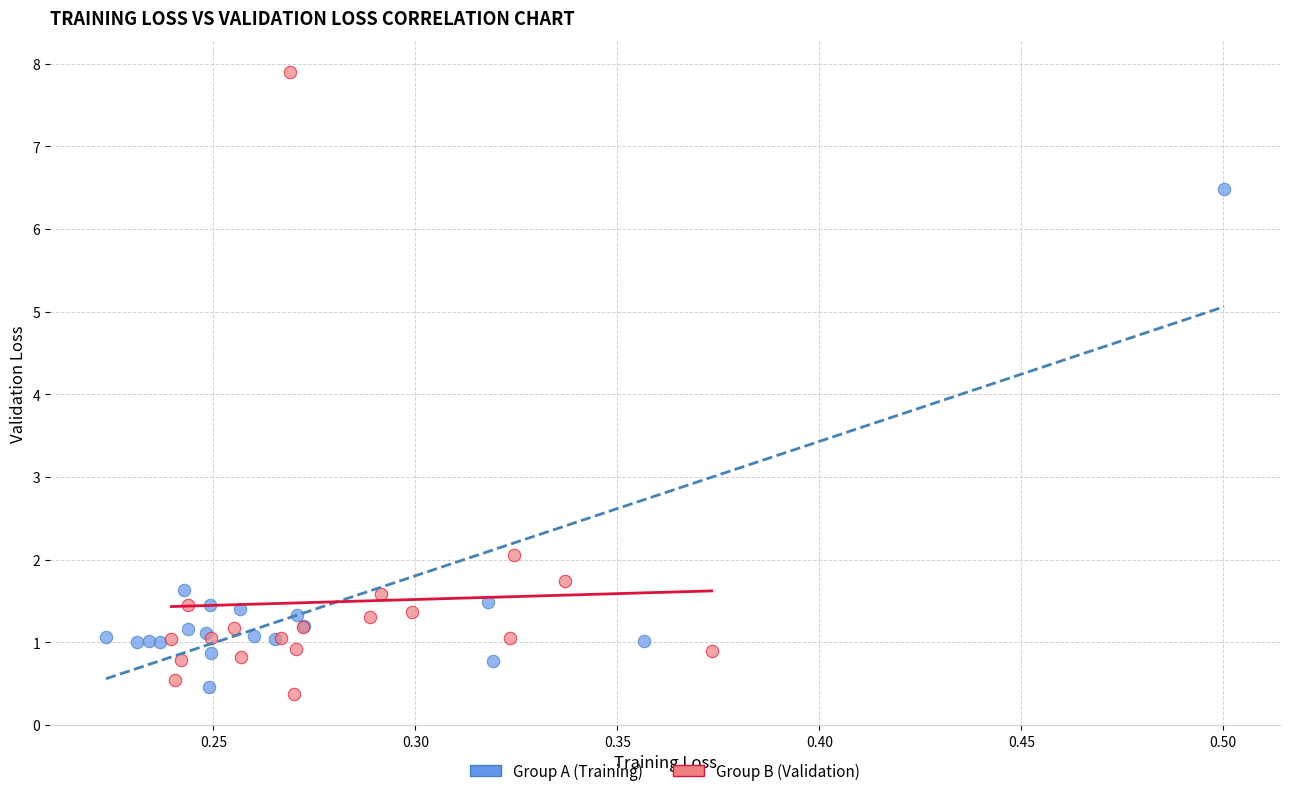

Which series reaches the minimum Y coordinate?

Group B (Validation)